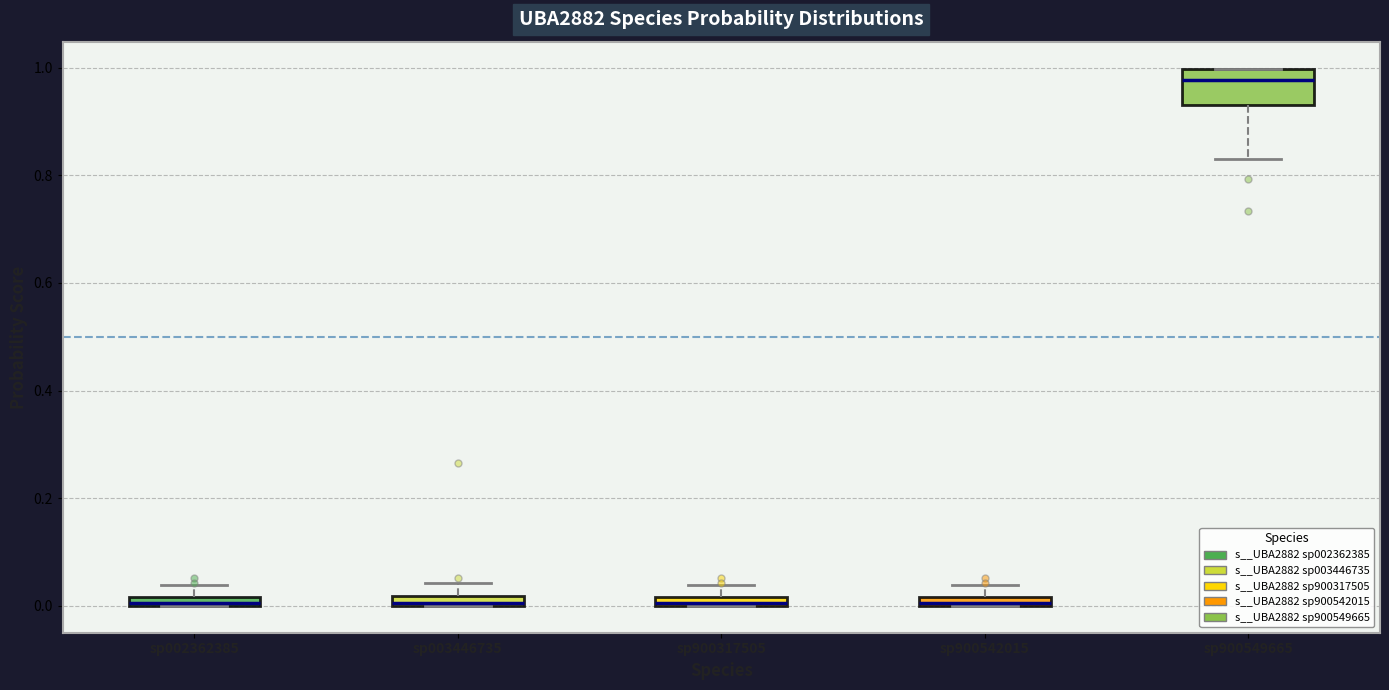

Where is the lower edge of the box for sp900549665 on the y-axis? The values are not printed on the chart, so give them approximately, as read against the axis.

0.94